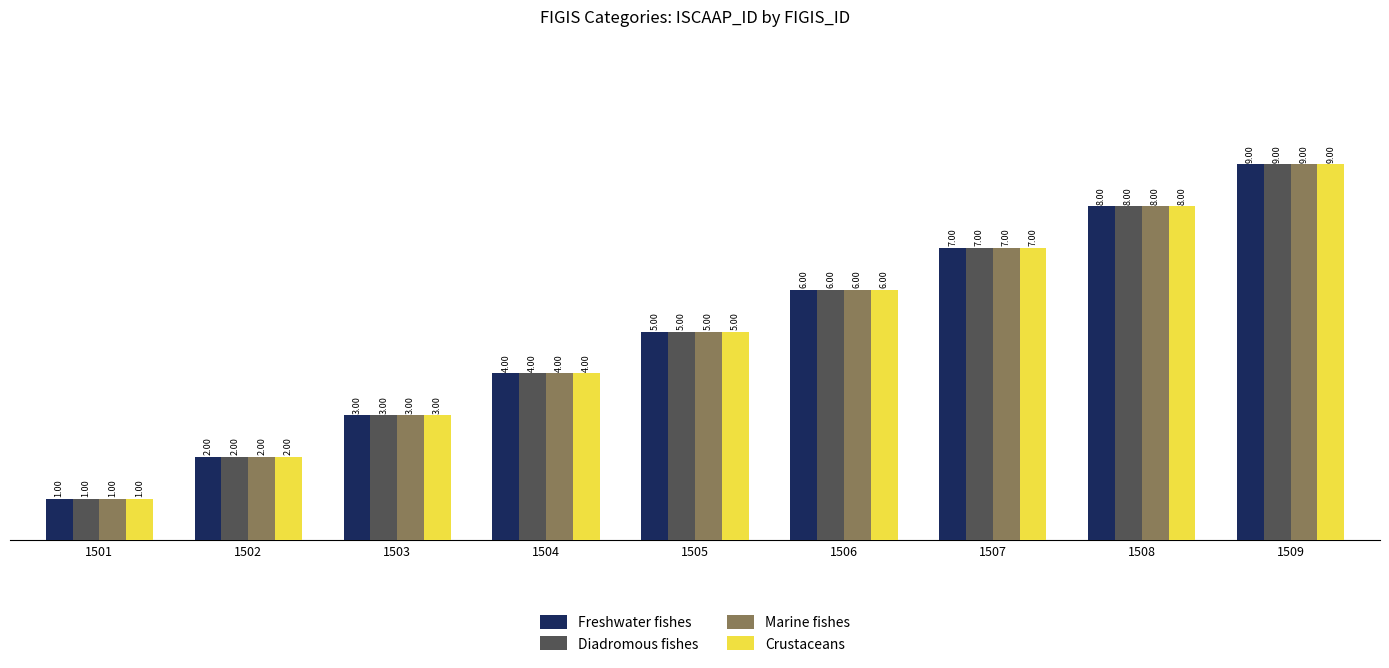

At which category is the sum across all series the highest?

1509